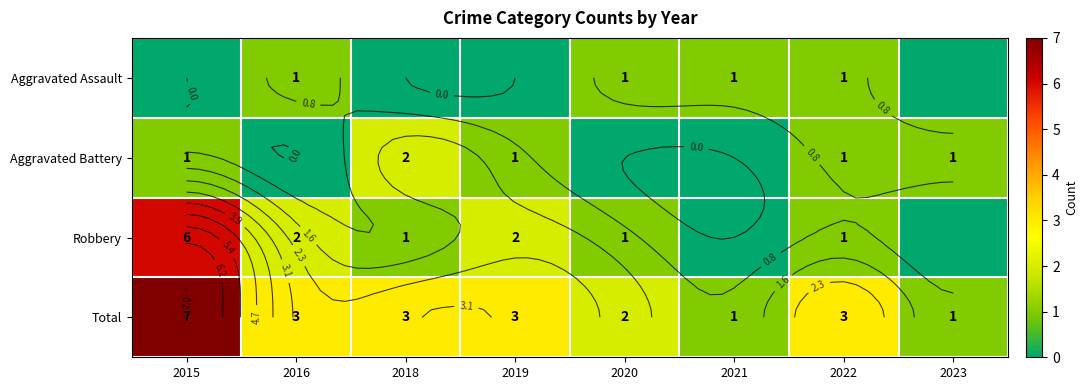

What is the highest value of the Aggravated Battery series?

2